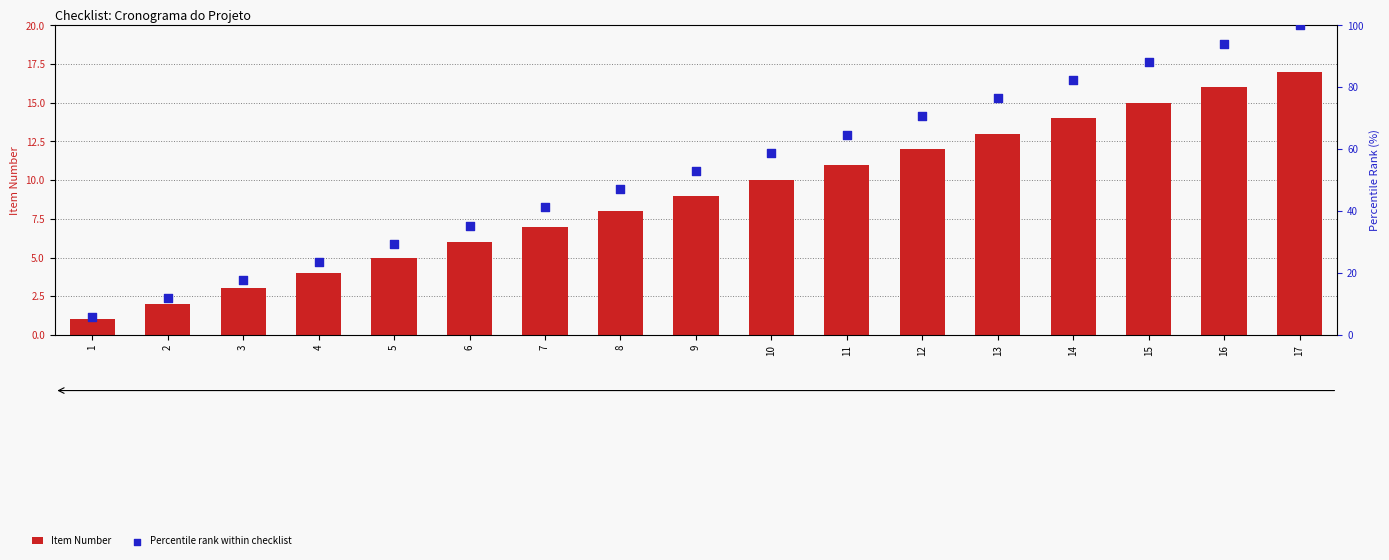

Is the value of Percentile rank within checklist at 5 greater than the value of Item Number at 2?

Yes